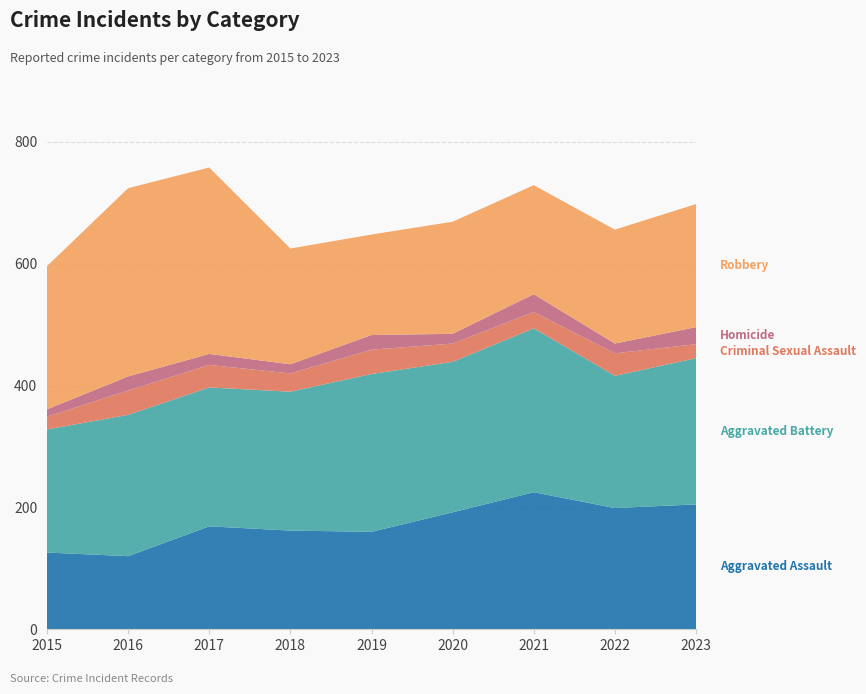

Reading left to right, list all the values displayed in this chart.

Aggravated Assault: 126	120	169	162	160	192	225	199	205
Aggravated Battery: 202	232	228	228	259	247	269	217	240
Criminal Sexual Assault: 21	40	37	30	40	30	27	37	23
Homicide: 12	23	18	15	24	16	29	16	28
Robbery: 235	309	306	190	165	184	179	187	202